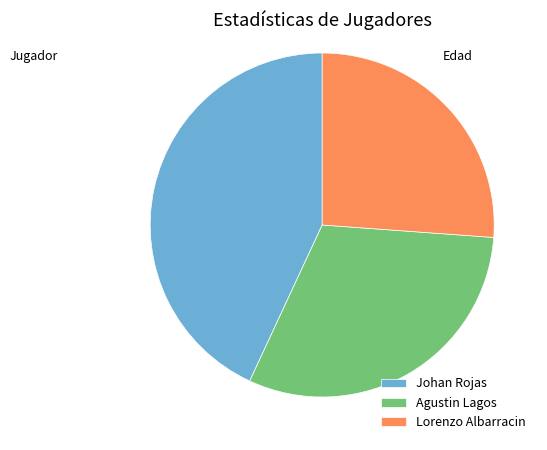

Is the sum of Agustin Lagos and Johan Rojas greater than half?

Yes